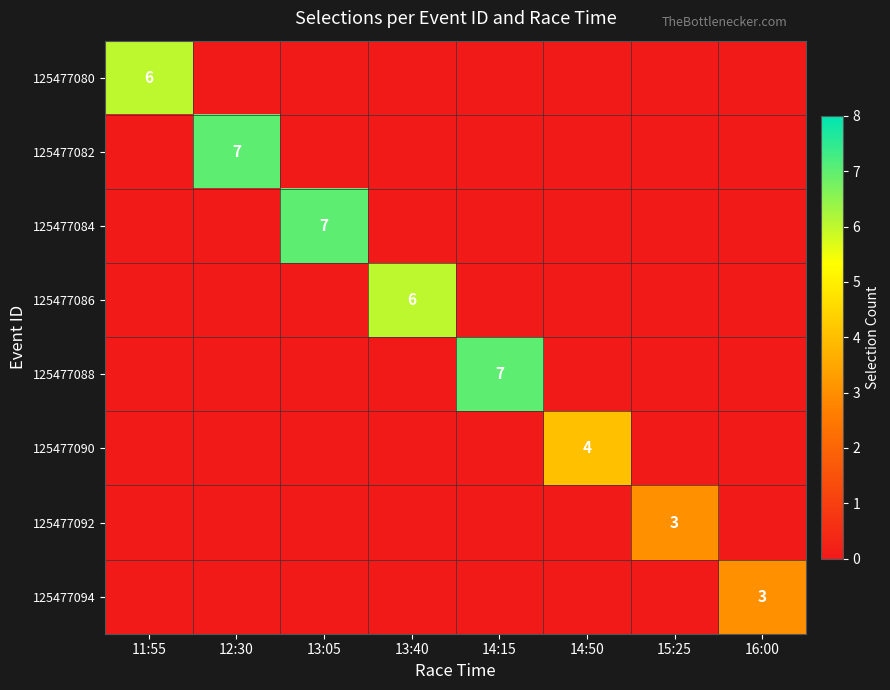

The 125477090 series shows 1 at 14:50. True or false?

False